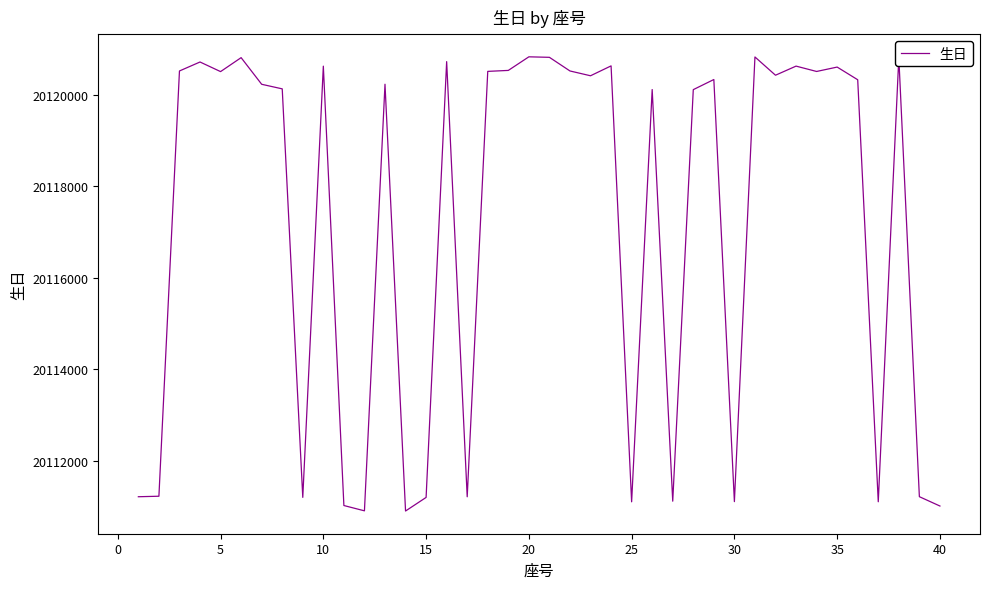

What is the minimum value shown in the chart?

20110904